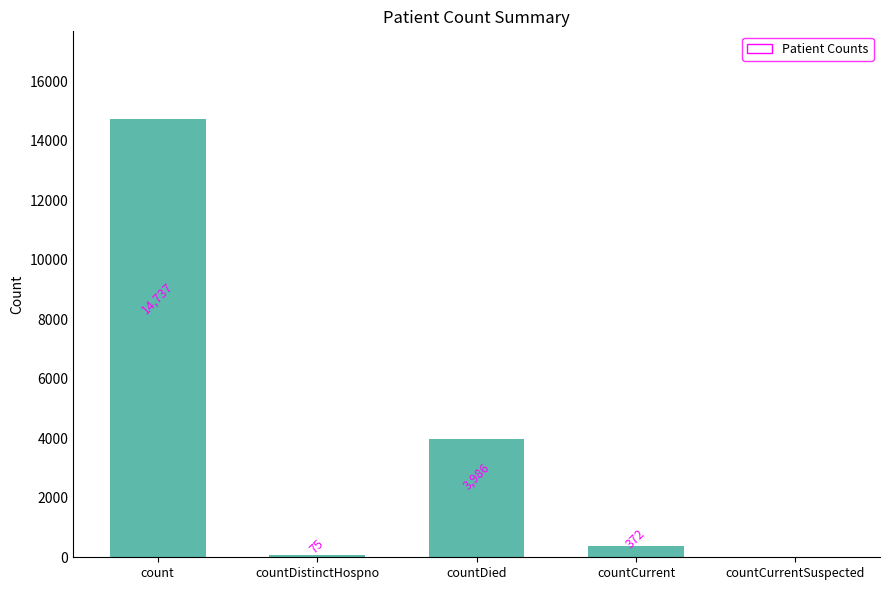

True or false: the data shows 5289 at countCurrentSuspected.

False